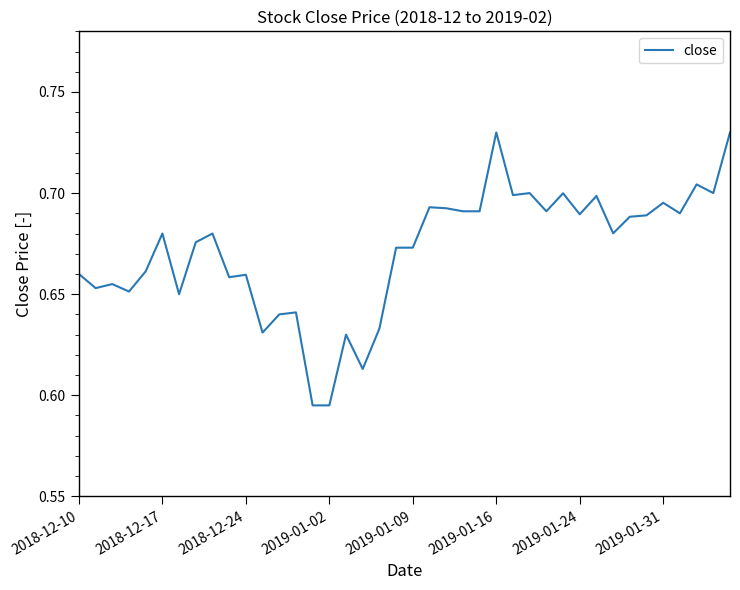

Does the chart display data point markers on the line(s)?

No